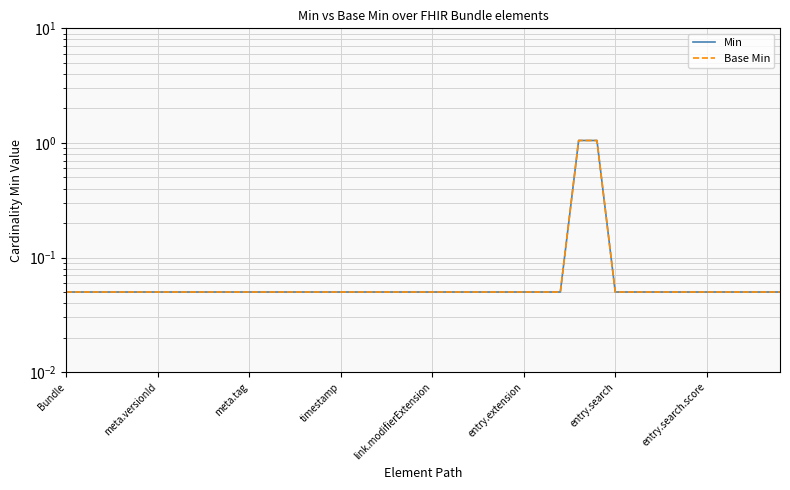

What is the difference between the maximum and second lowest values in the Min series?

1.0